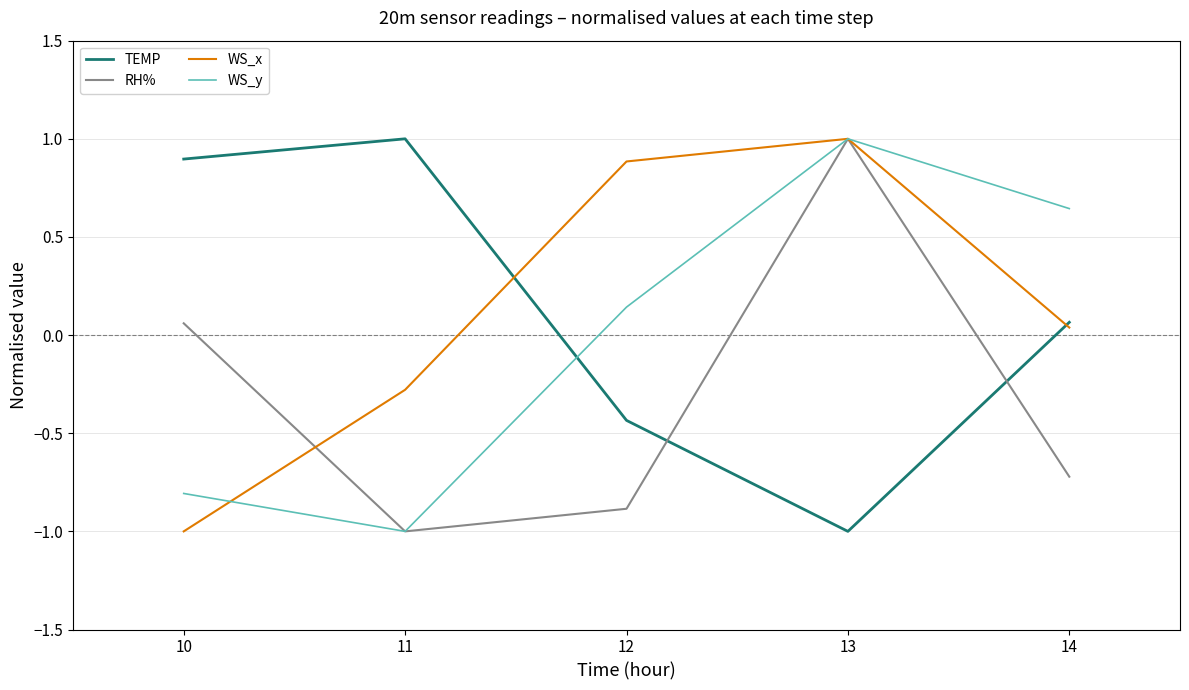

Between which two adjacent categories do WS_x and RH% first intersect?

10 and 11